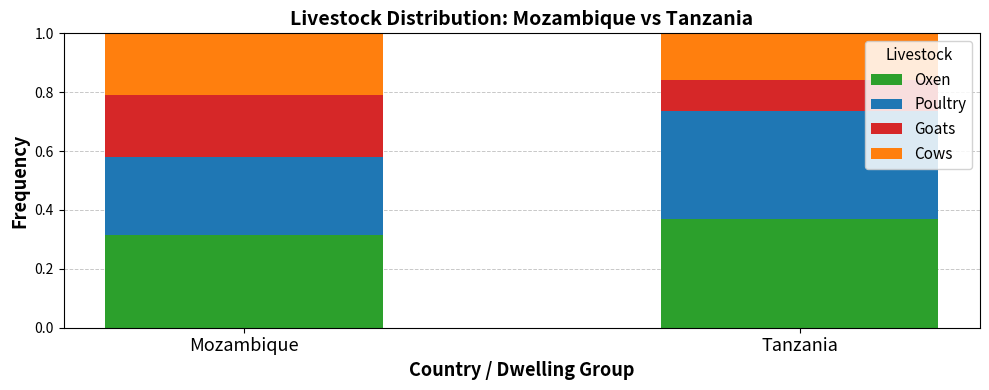

What is the total value across all series at Mozambique?

1.0